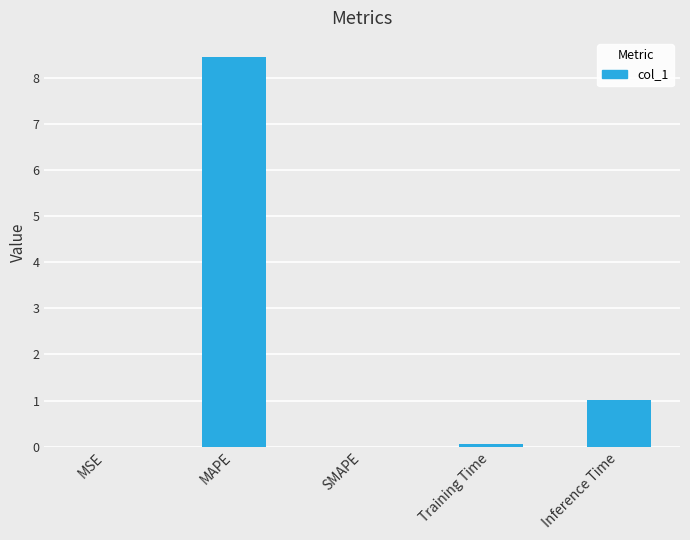

What is the sum of all values?

9.5